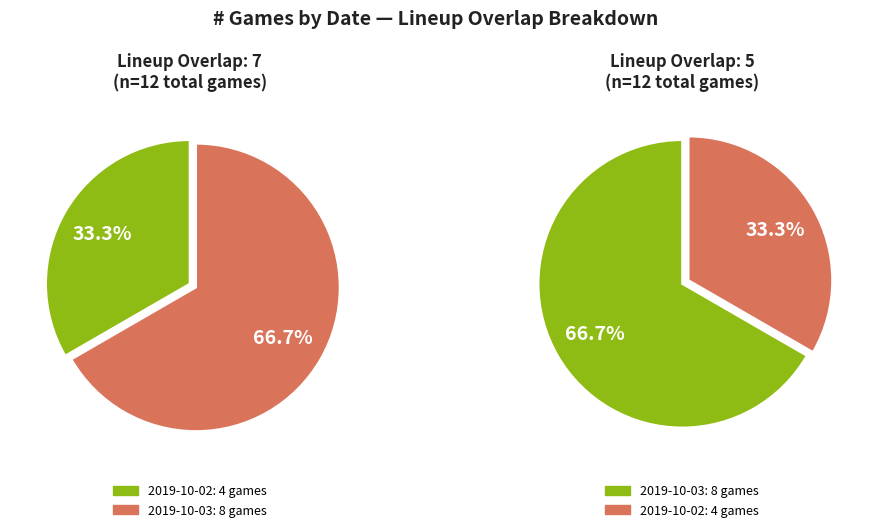

Combined, what portion of the pie is 7 and 5?

100.0%